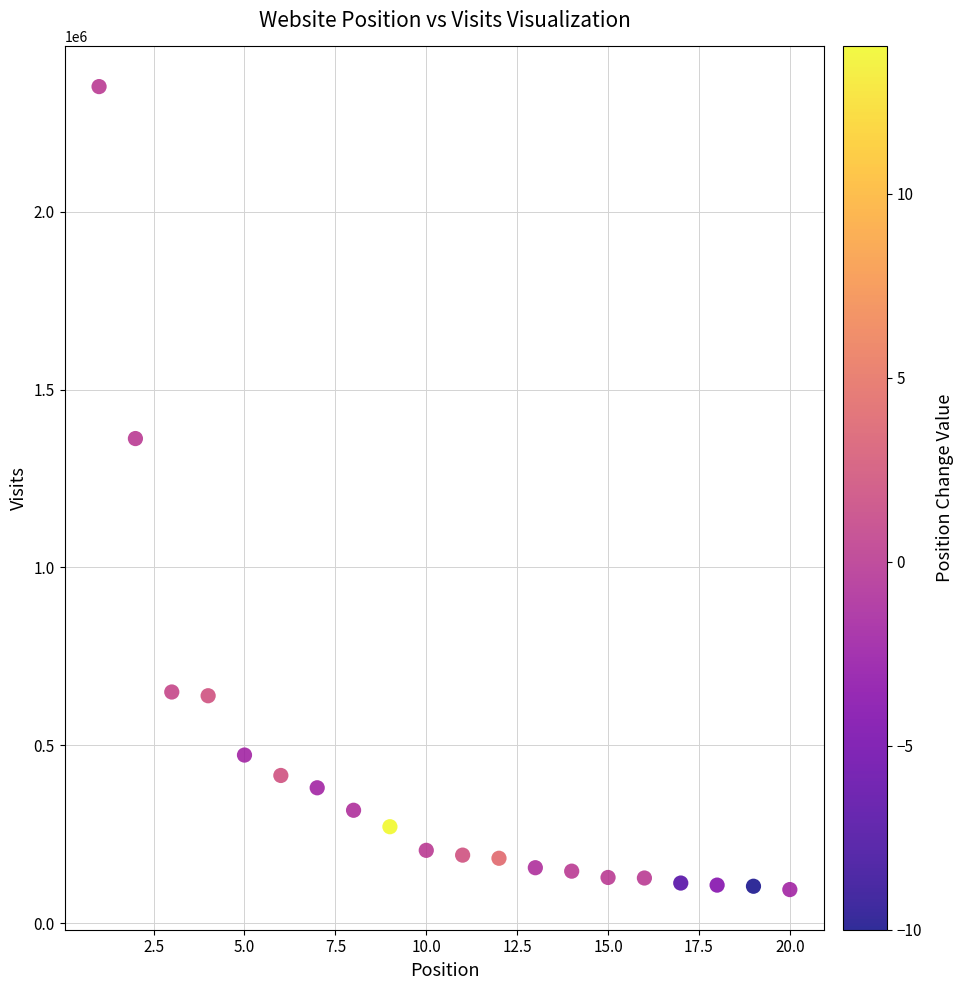

What is the range of X values (max minus min)?

19